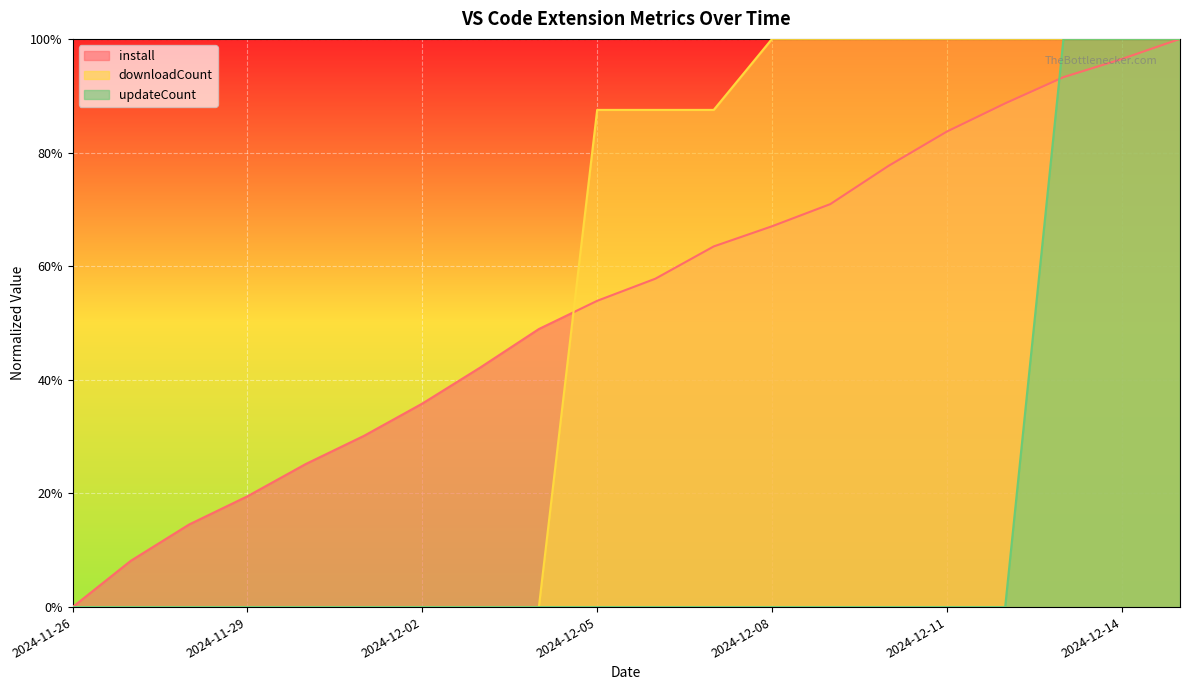

The value of install at 2024-12-01 is 0.3. True or false?

True